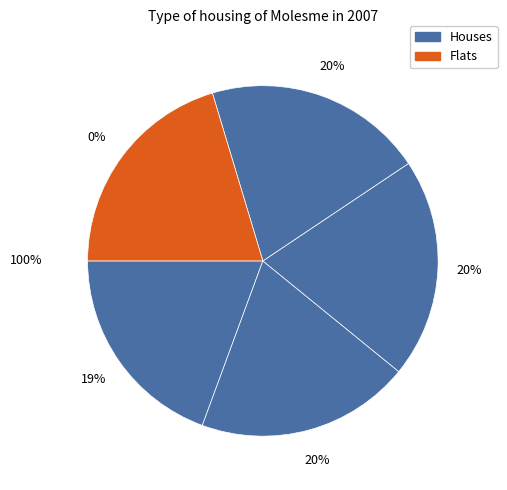

Is there any slice that represents more than half of the pie?

No